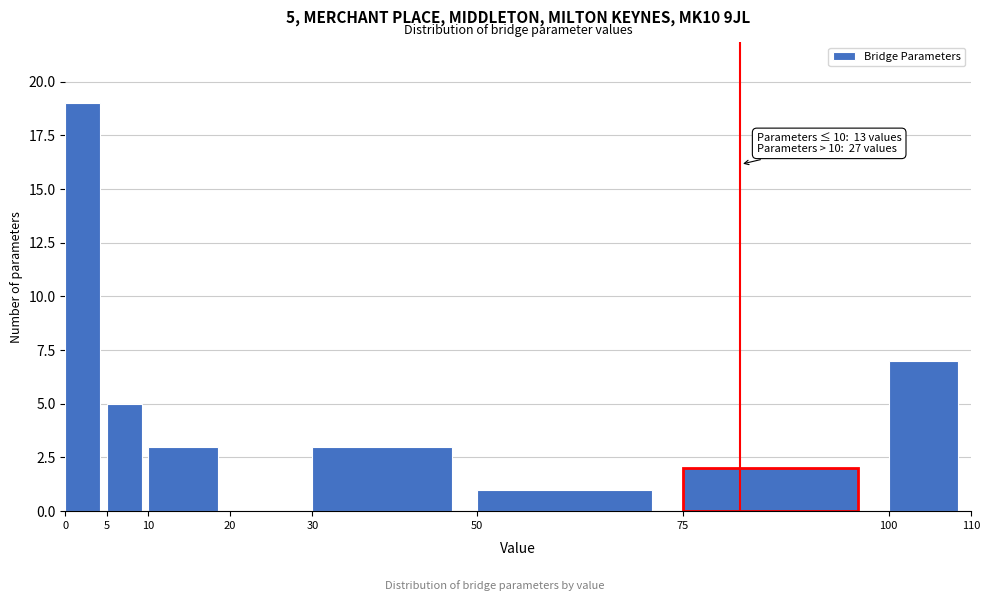

Which range on the x-axis has the tallest bar?

0 to 5